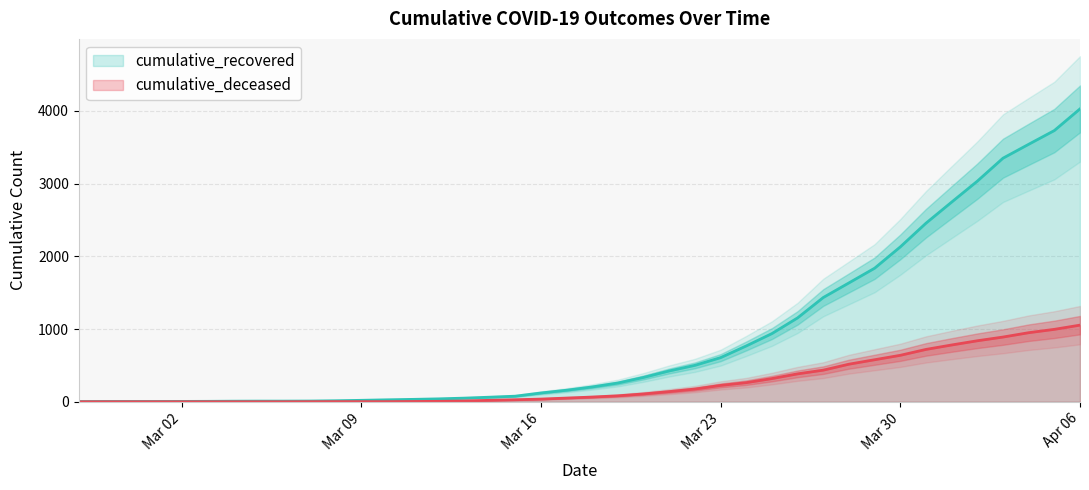

At which label does cumulative_recovered first exceed 204?

2020-03-19